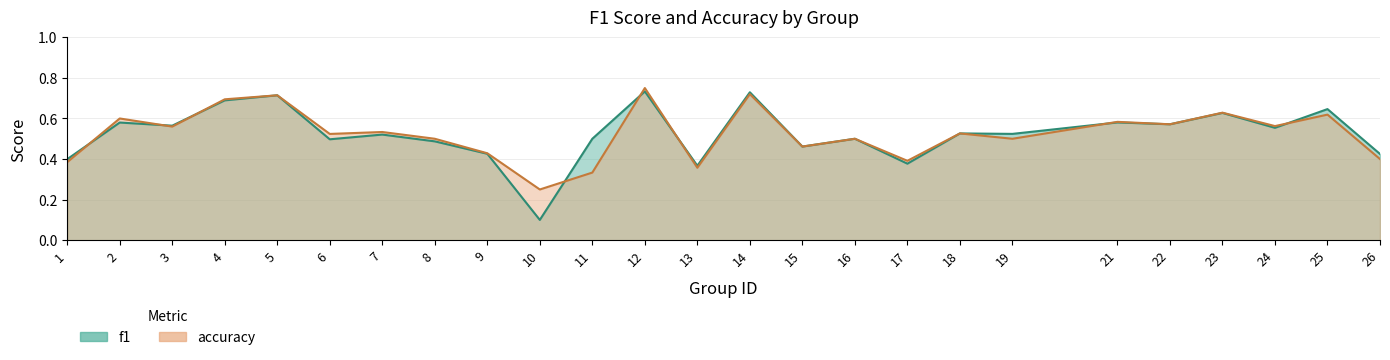

Which series ends up on top after the final intersection of f1 and accuracy?

f1